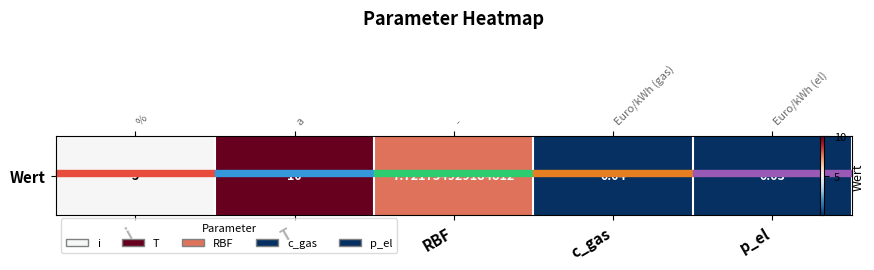

Reading left to right, extract all data points from this chart.

5.0	10.0	7.7	0.0	0.0